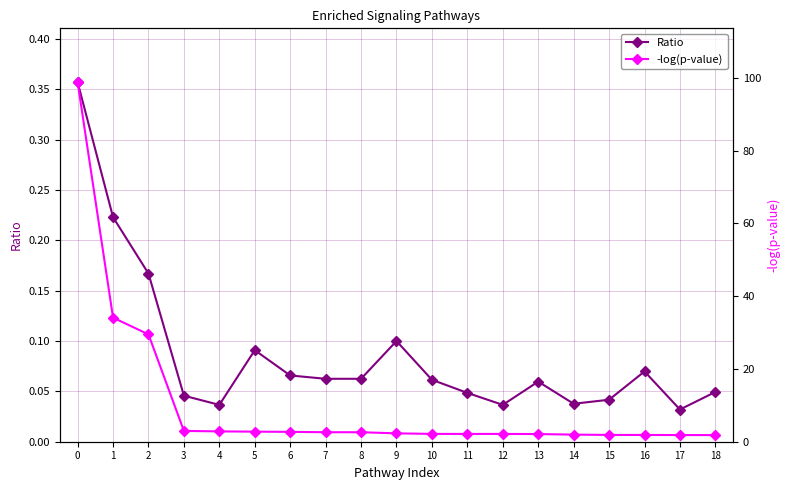

True or false: Ratio has more than 0 points higher than both neighbors.

True